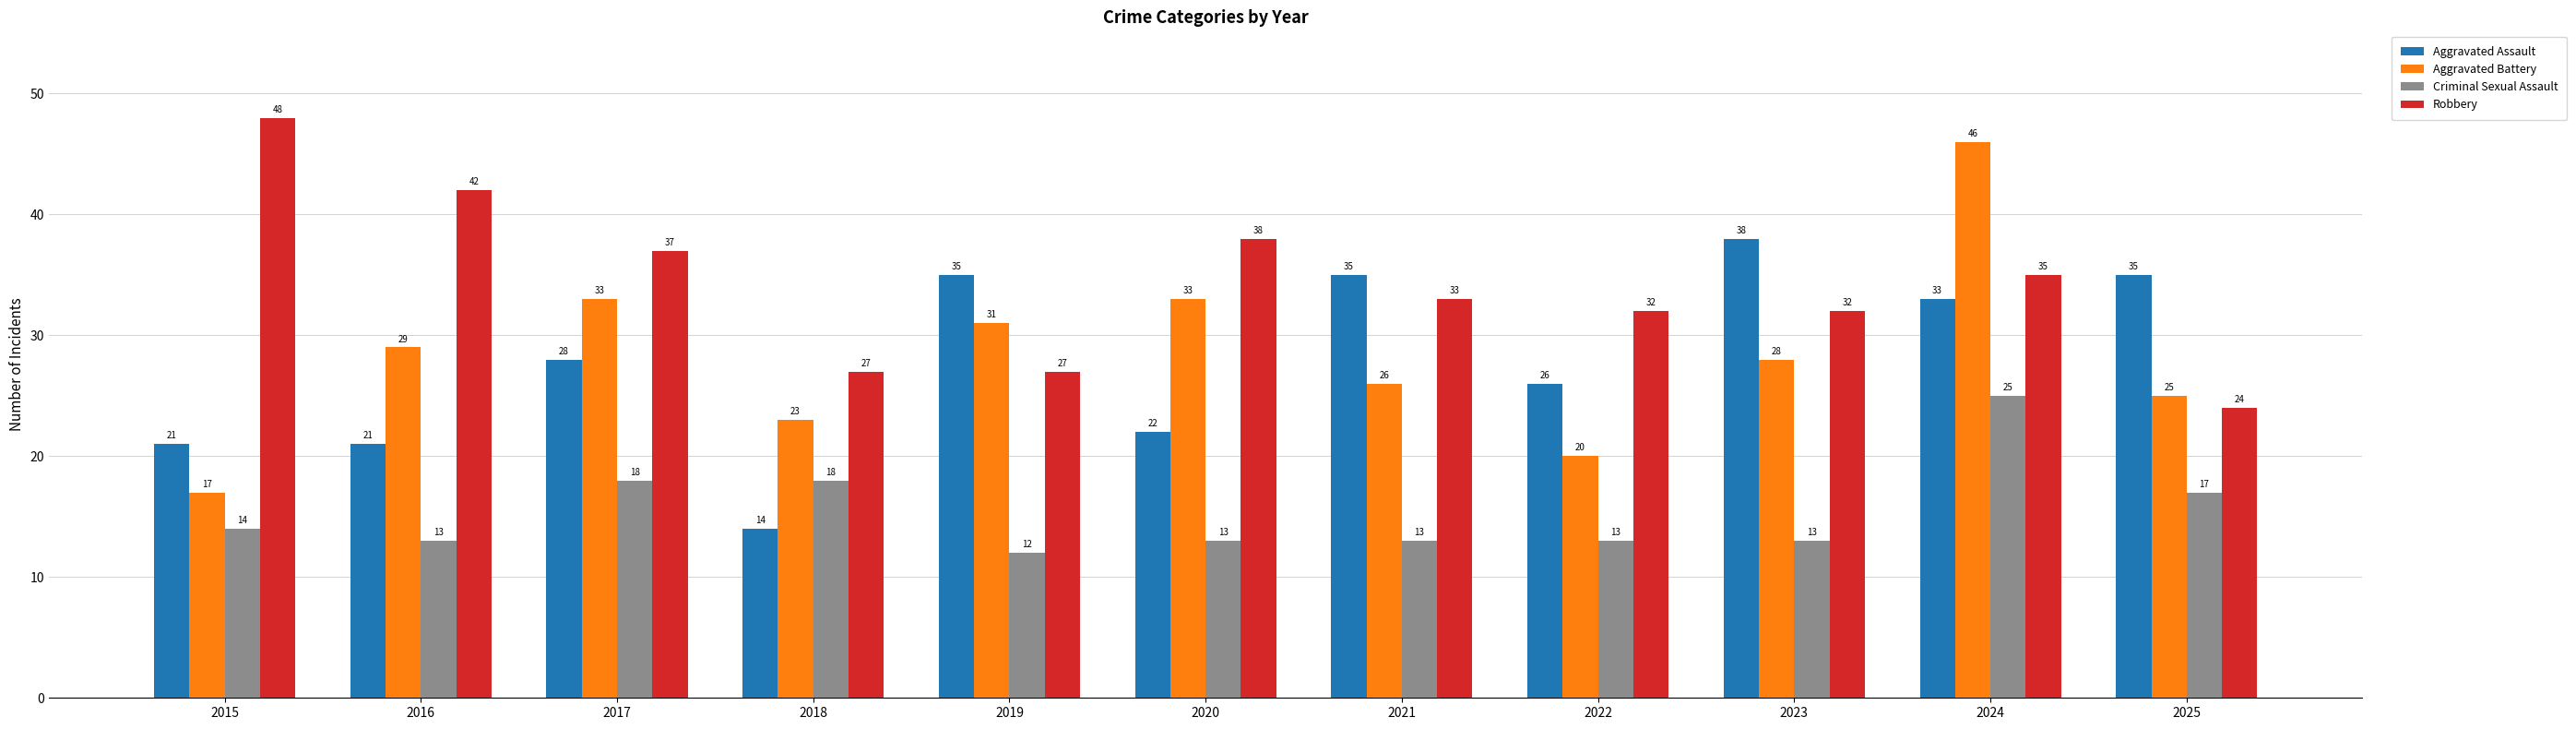

At which category is the sum across all series the highest?

2024